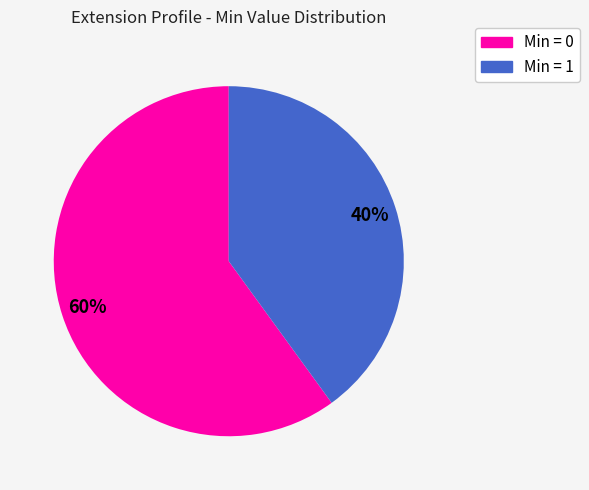

Does any single category account for the majority?

Yes